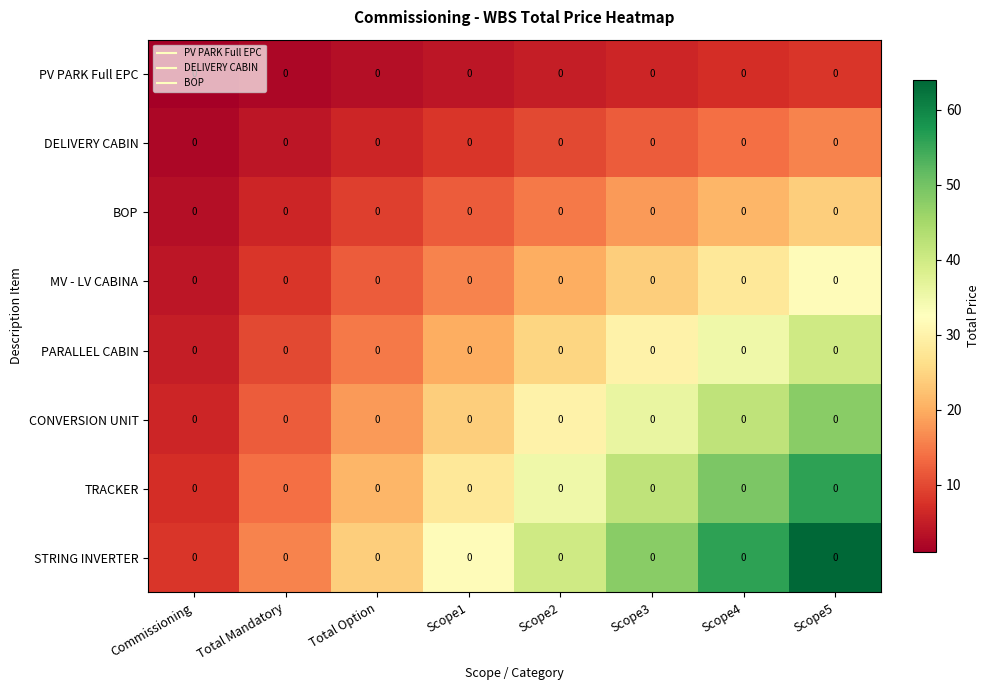

Between Scope3 and Scope4, which is larger?

Scope4